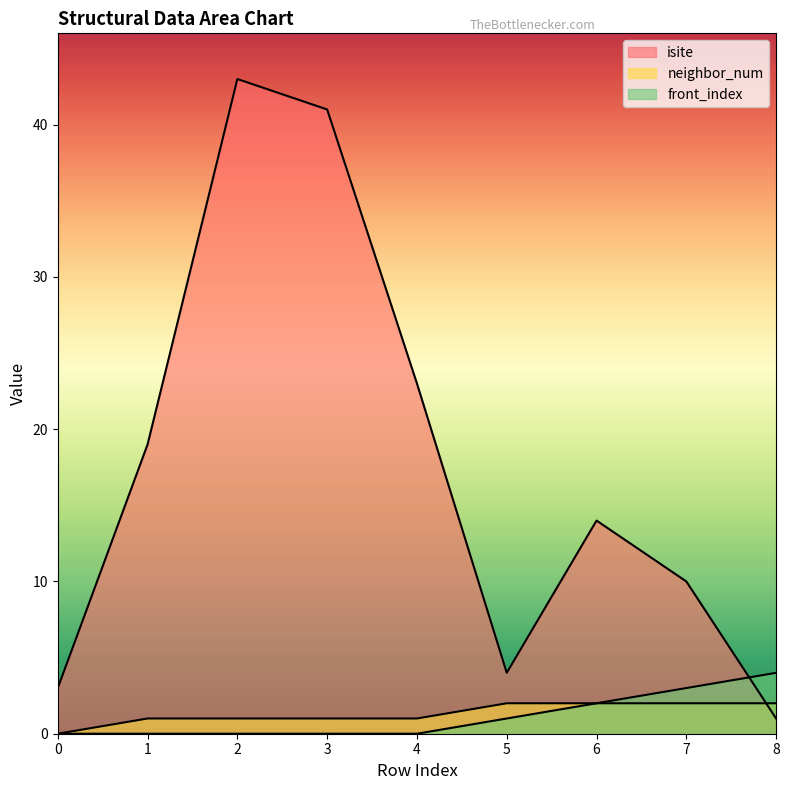

Rank the series at 1 from lowest to highest value.

front_index, neighbor_num, isite